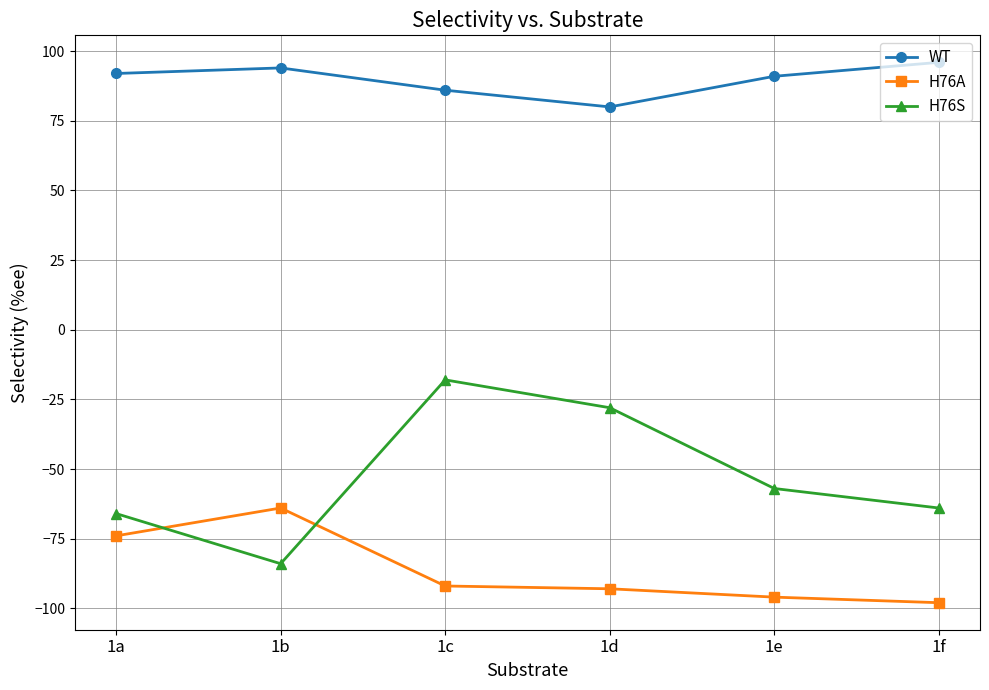

Which category has the highest value in the WT series?

1f